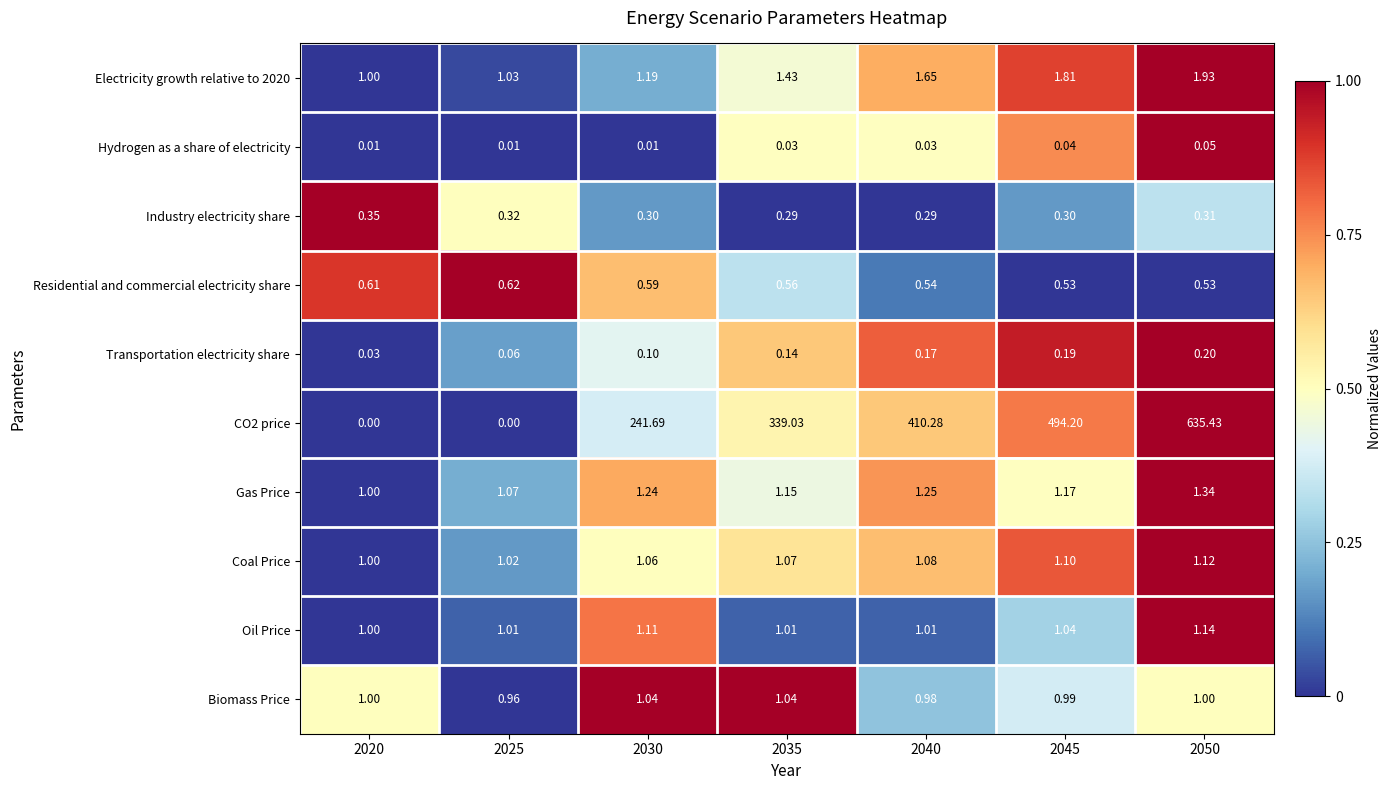

Is the value of CO2 price at 2045 greater than the value of Oil Price at 2025?

Yes